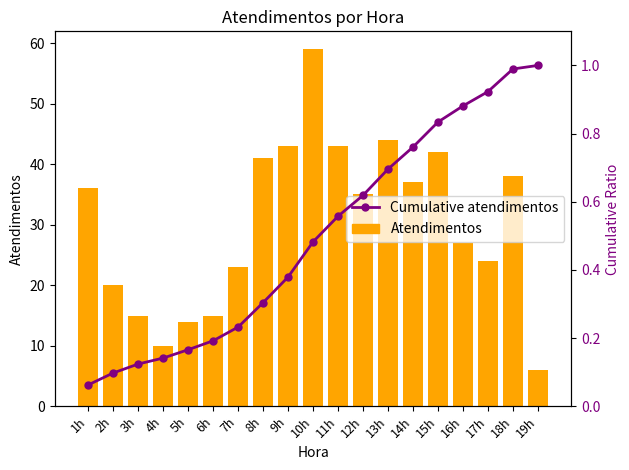

What is the total value across all series at 13h?

44.7